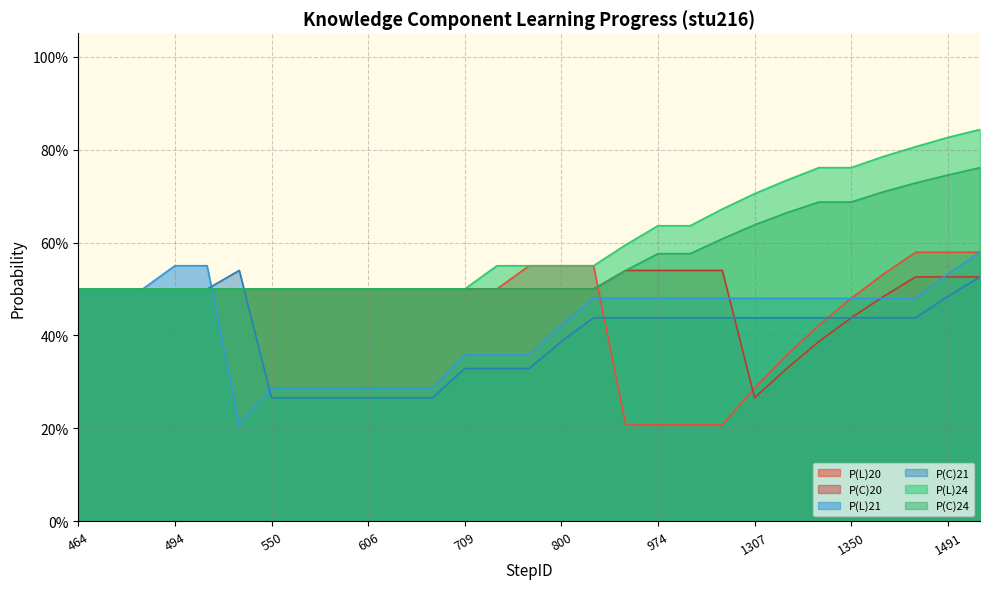

The value of P(L)20 at 904 is 0.1. True or false?

False